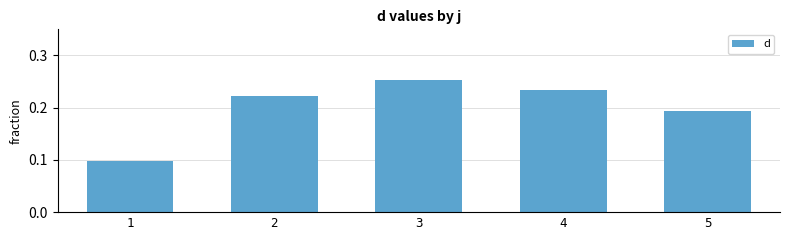

Is it true that the value at 5 is 0.3?

False